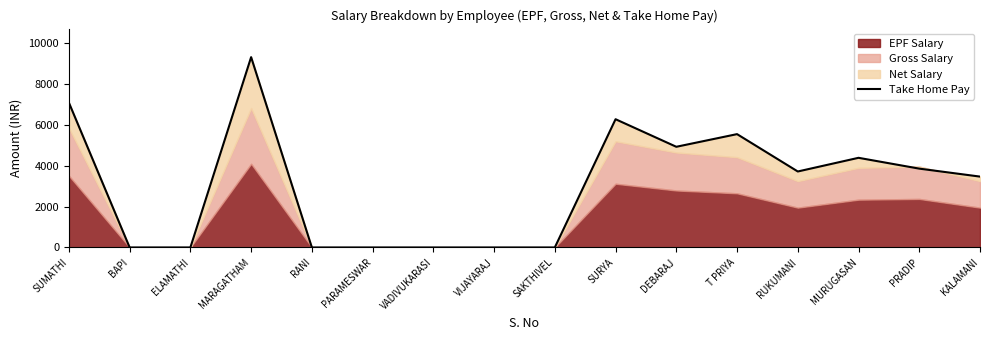

At which category does the chart reach its peak across all series?

MARAGATHAM